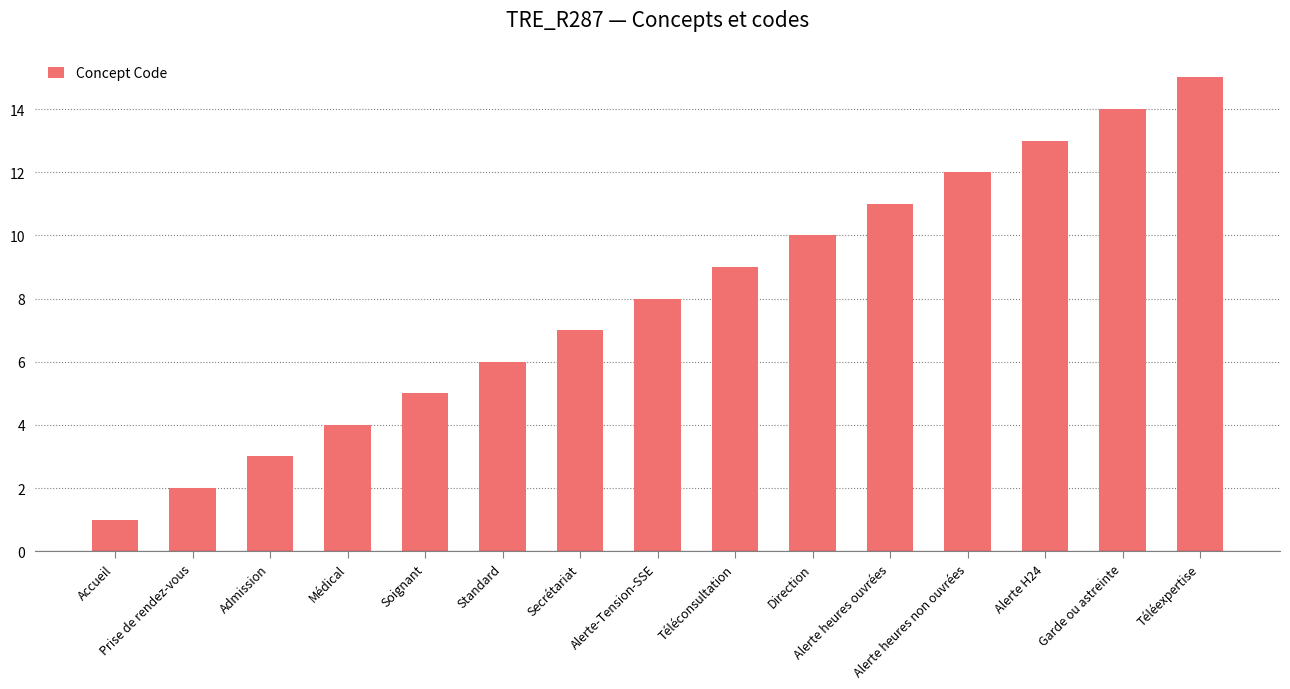

Which label corresponds to the largest value in the chart?

Téléexpertise